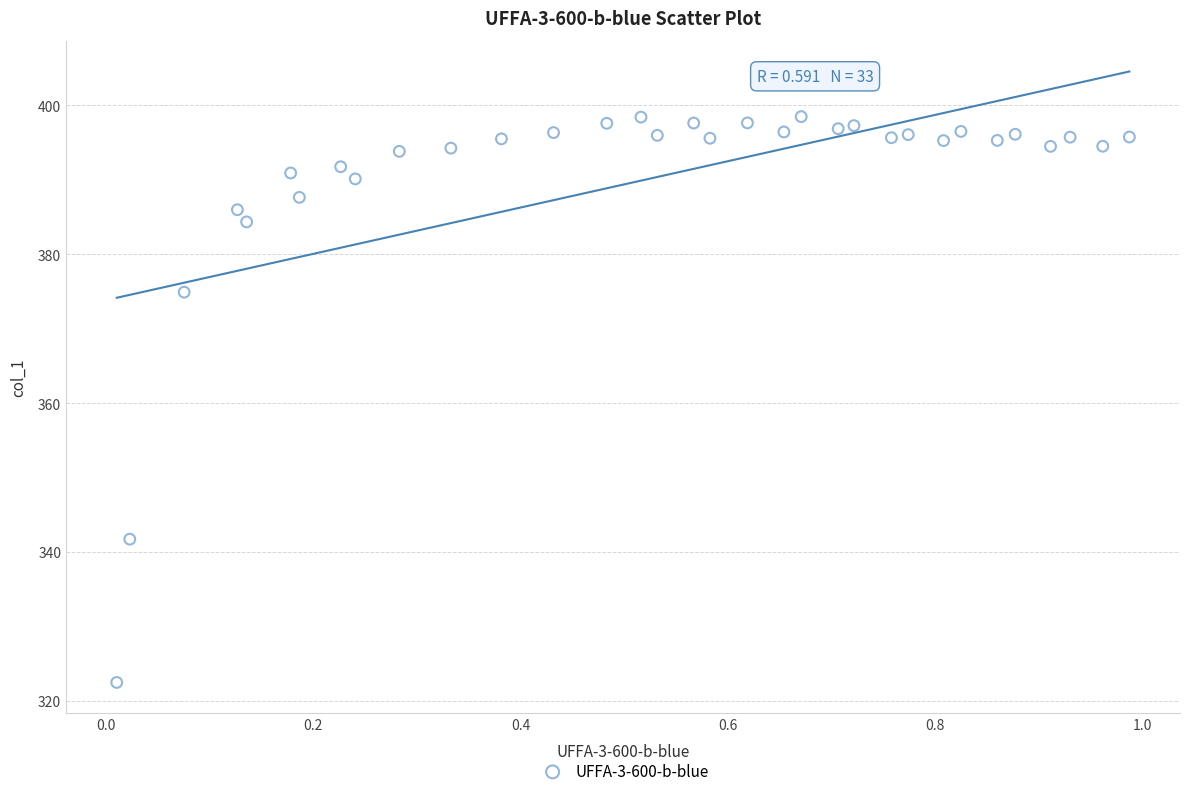

What is the range of X values (max minus min)?

1.0